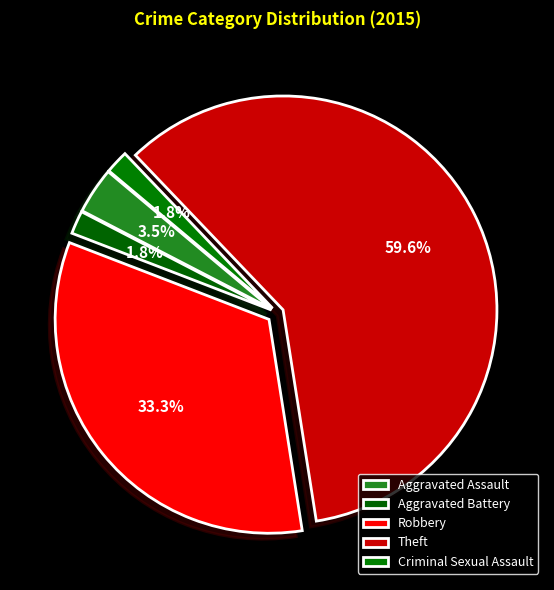

How many segments does this pie chart have?

5